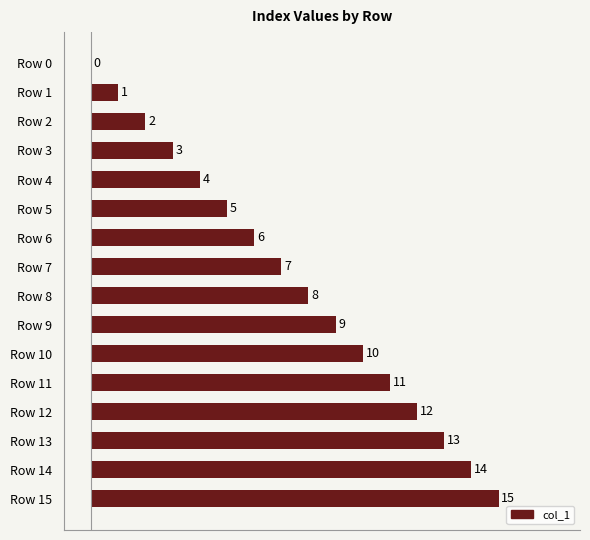

What is the sum of the values at Row 4 and Row 5?

9